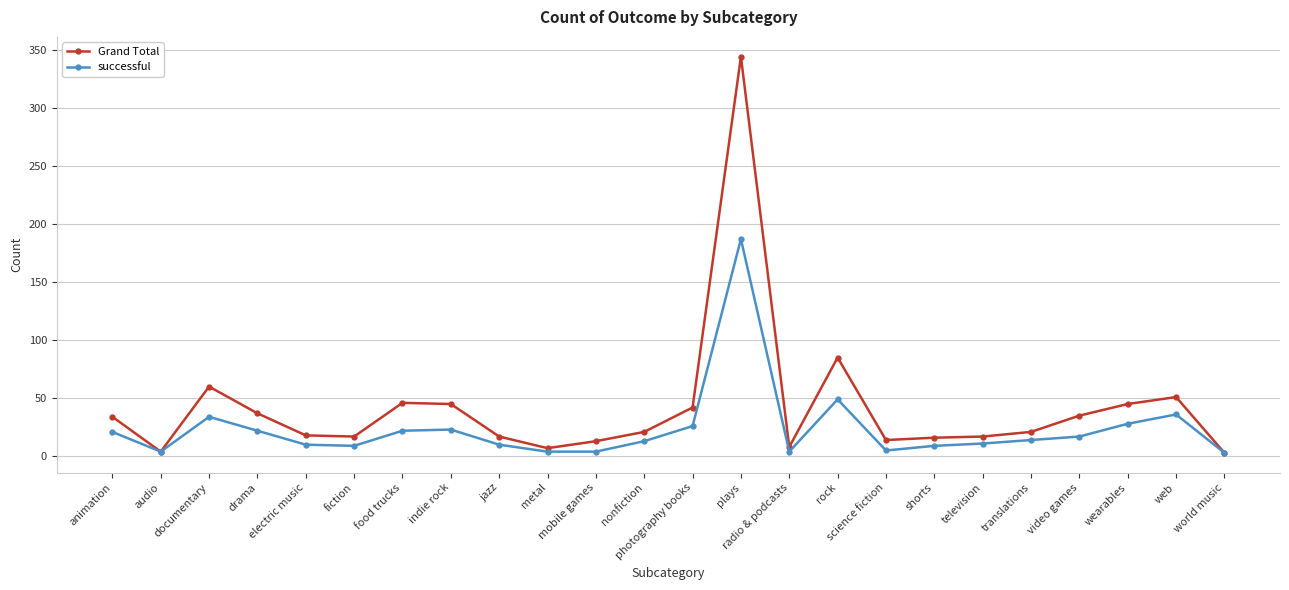

Rank the series at electric music from lowest to highest value.

successful, Grand Total